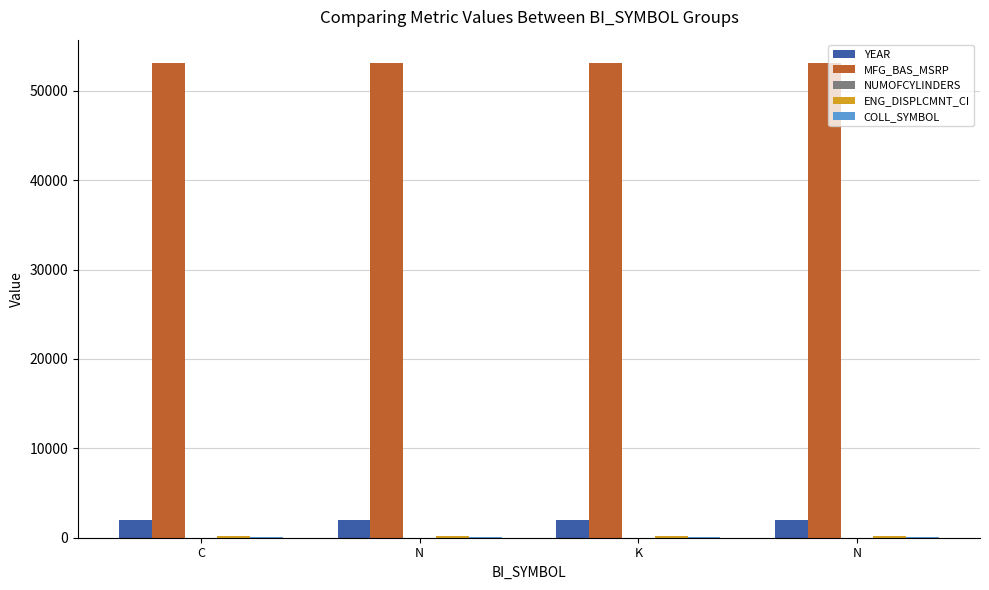

Is it true that MFG_BAS_MSRP equals 85785 at N?

False